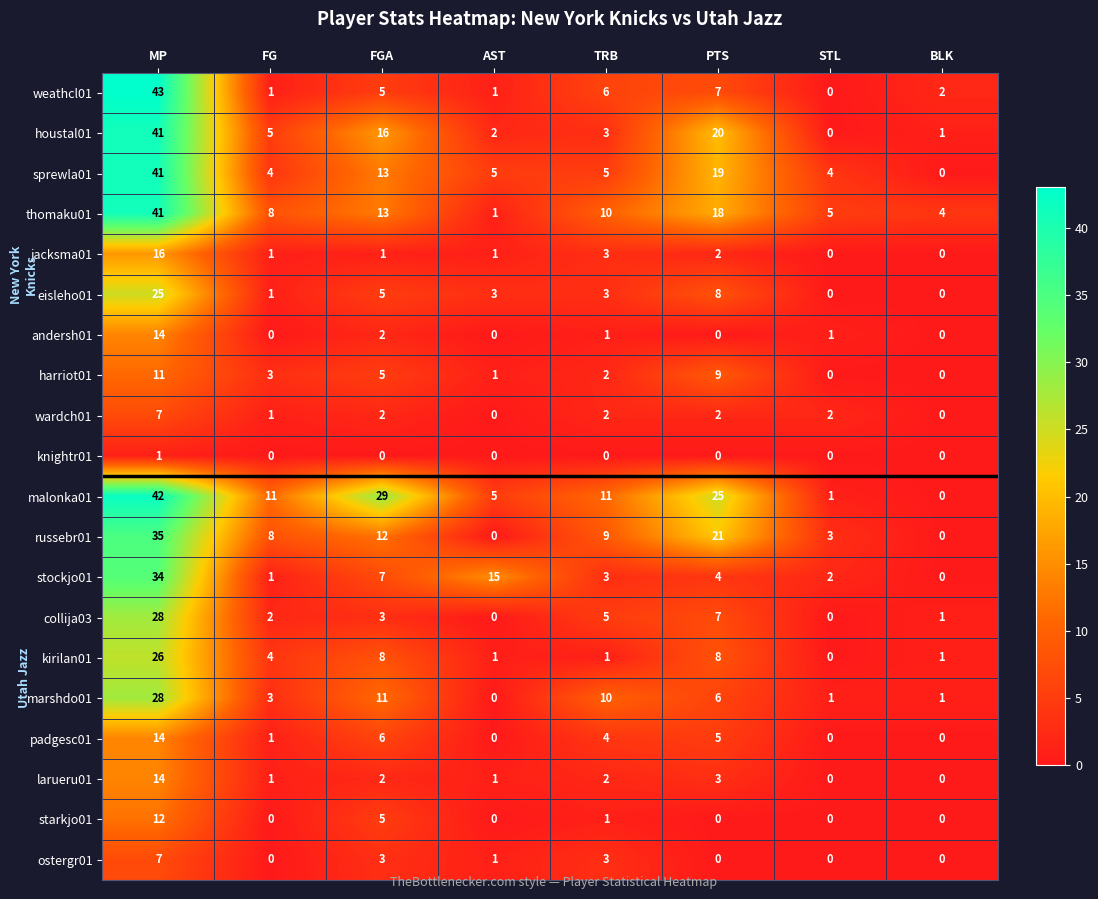

Is it true that padgesc01 equals 0 at BLK?

True